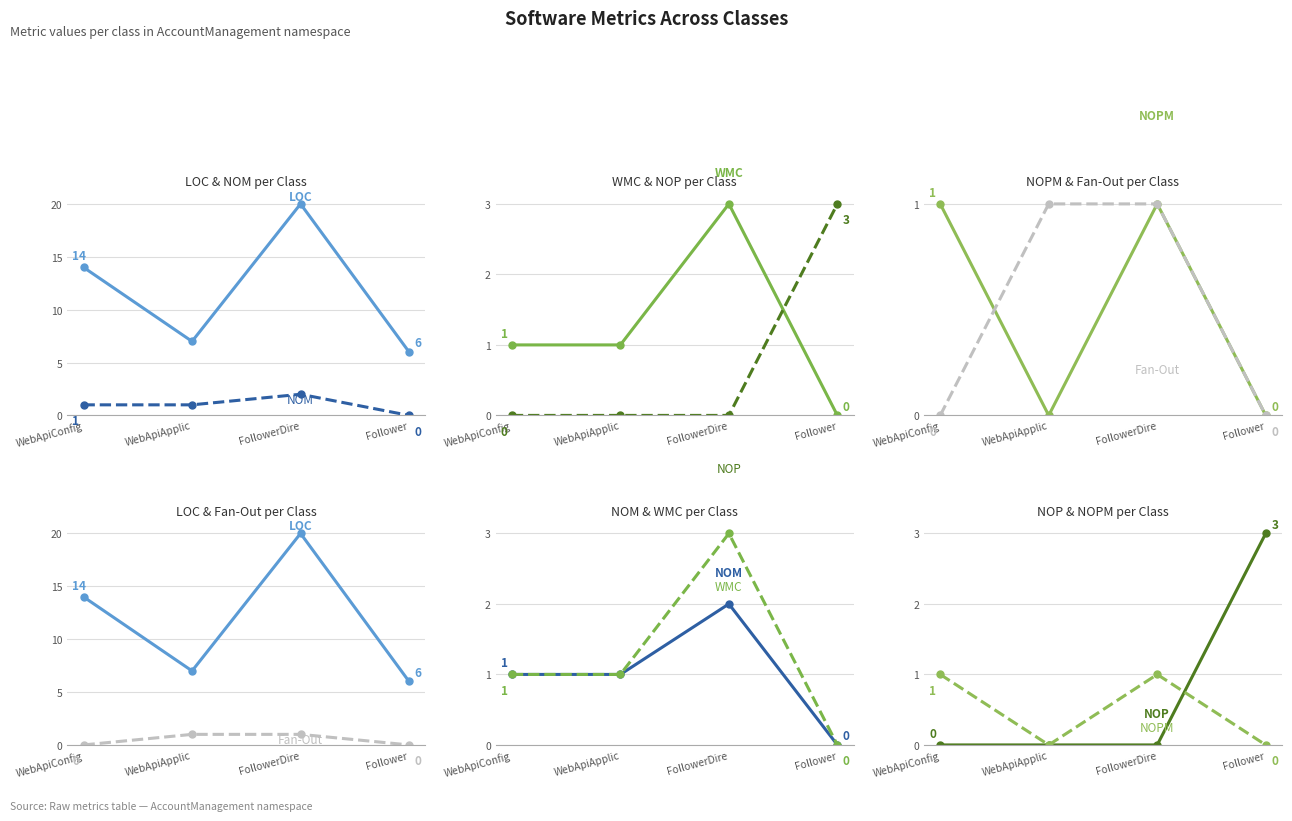

Between which two adjacent categories do NOP and NOPM first intersect?

FollowerDire and Follower